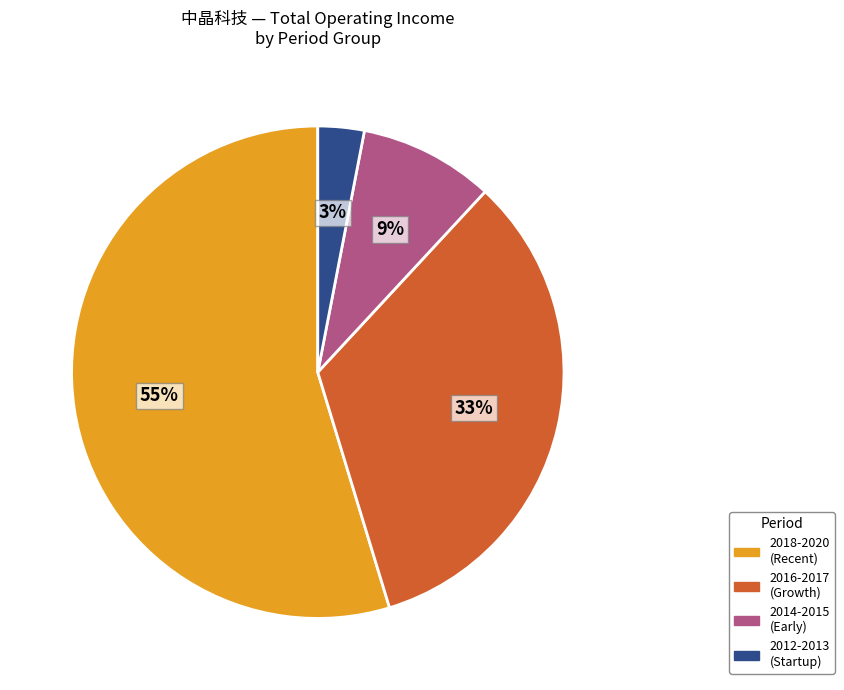

Is it true that 2018-2020 (Recent) is 55% of the pie?

True